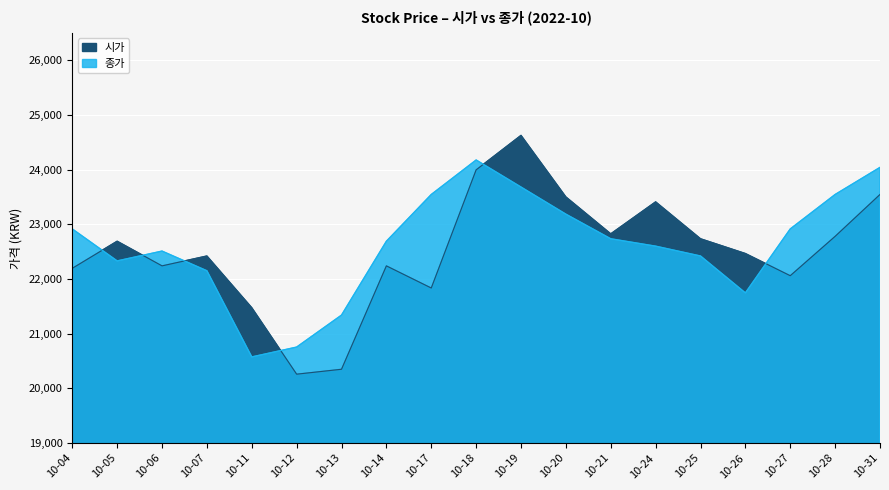

Rank the categories by 종가 value from highest to lowest.

10-18, 10-31, 10-19, 10-17, 10-28, 10-20, 10-04, 10-27, 10-21, 10-14, 10-24, 10-06, 10-25, 10-05, 10-07, 10-26, 10-13, 10-12, 10-11